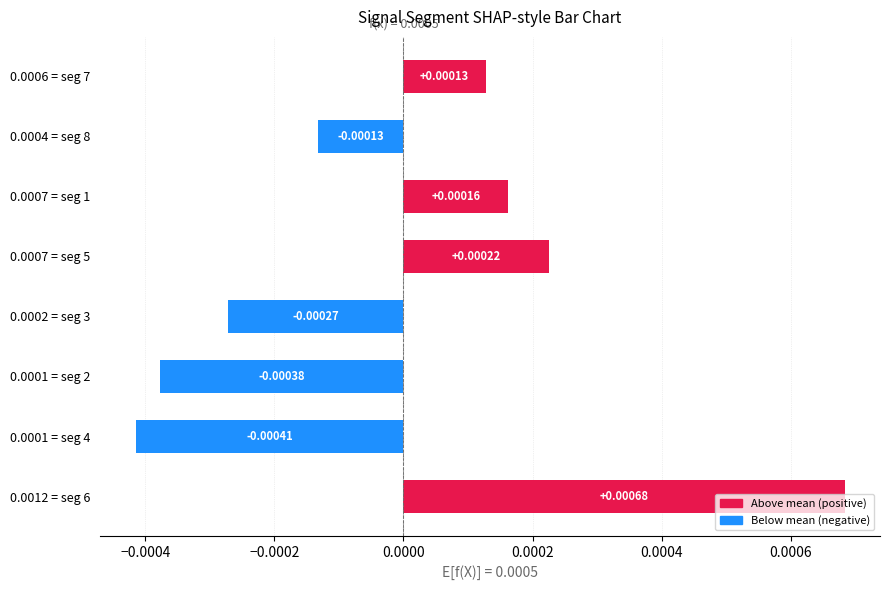

Does the chart contain any negative values?

Yes